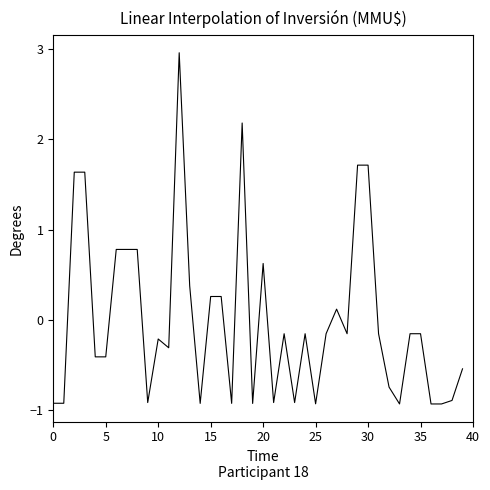

What is the maximum value shown in the chart?

3.0